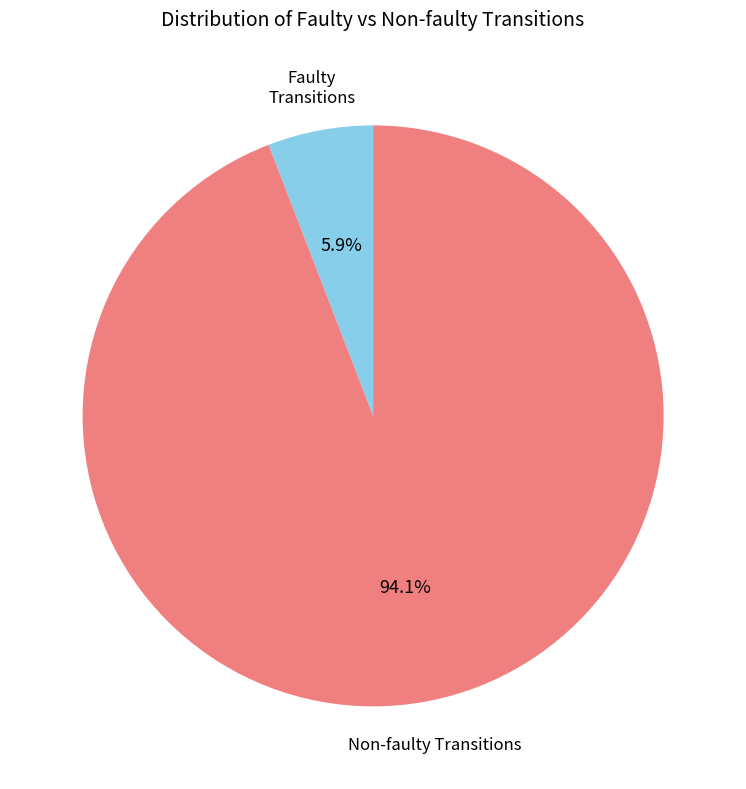

To the nearest percent, what is the average slice percentage?

50%